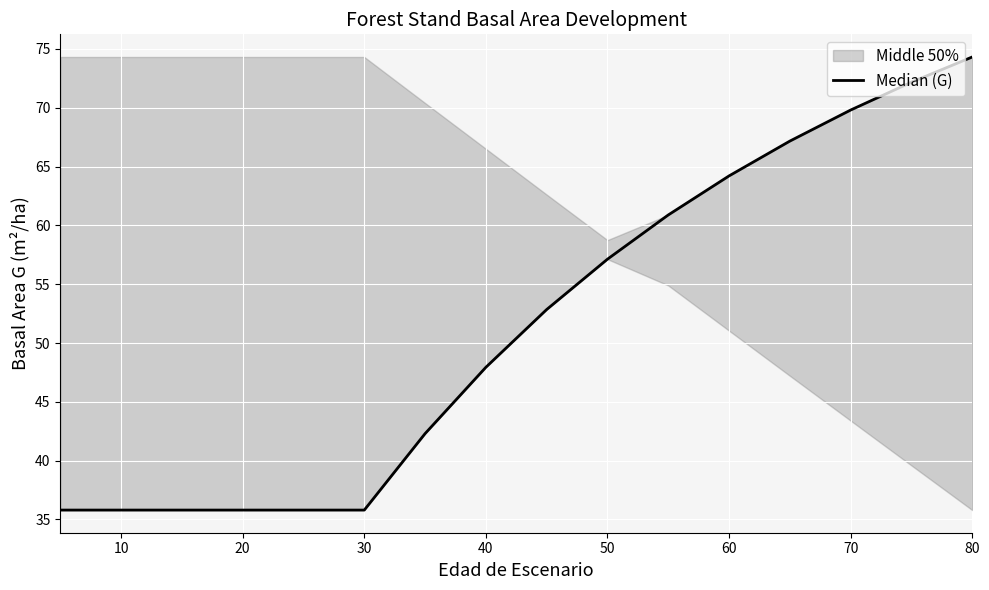

True or false: the data has more than 0 interior local peaks.

False